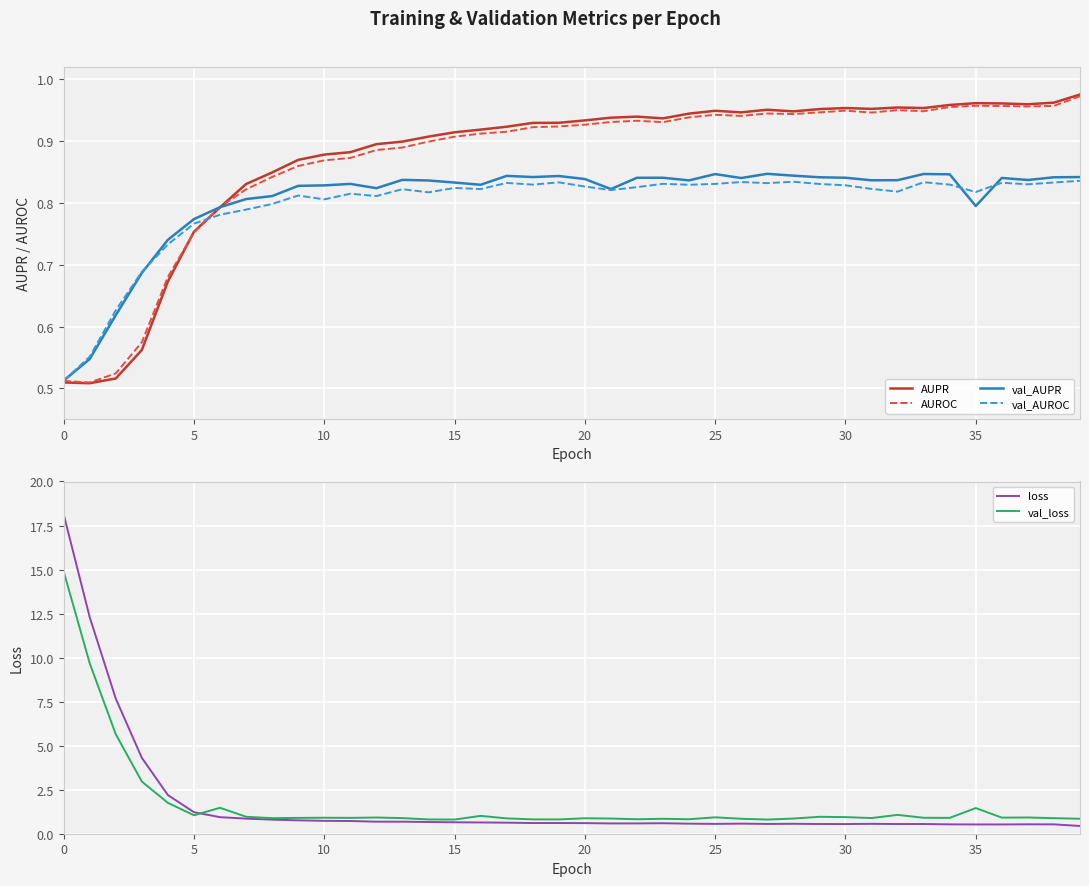

Is it true that AUROC equals 0.3 at 0?

False